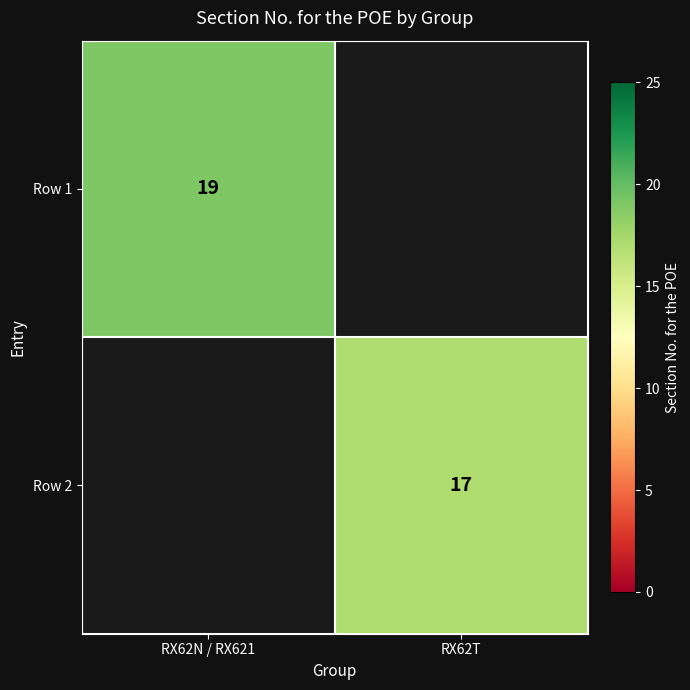

Is the value of Row 2 at RX62T greater than the value of Row 1 at RX62N / RX621?

No